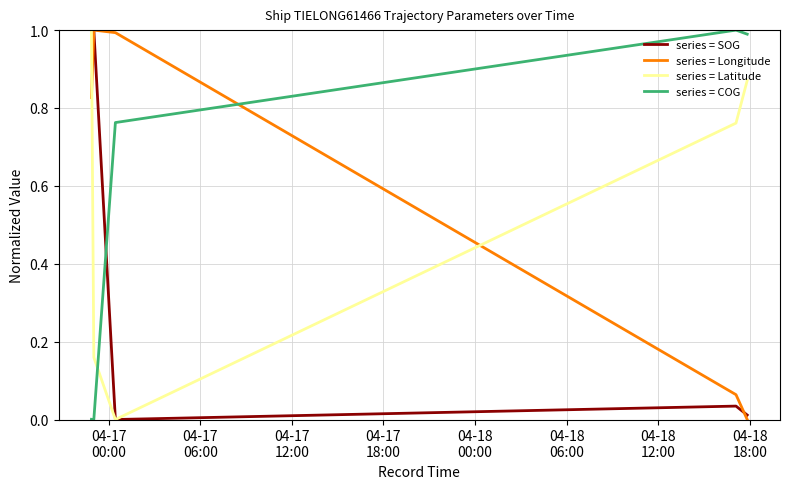

Which series ends up on top after the final intersection of series = SOG and series = COG?

series = COG